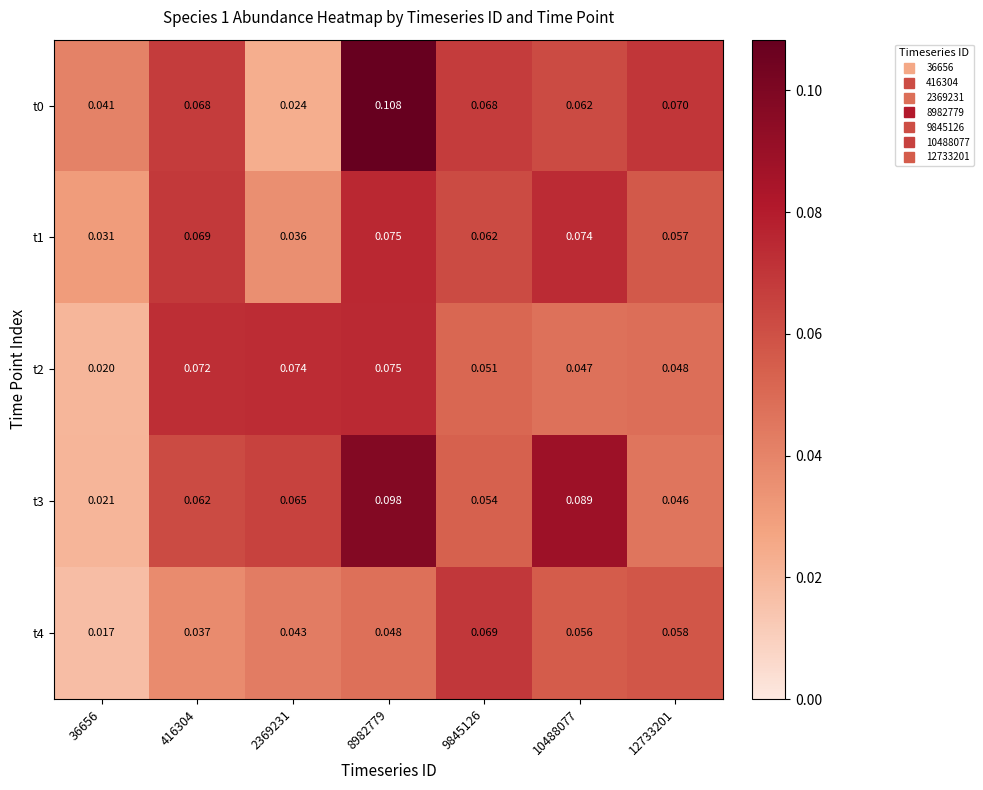

Is the value of t2 at 2369231 greater than the value of t4 at 12733201?

Yes